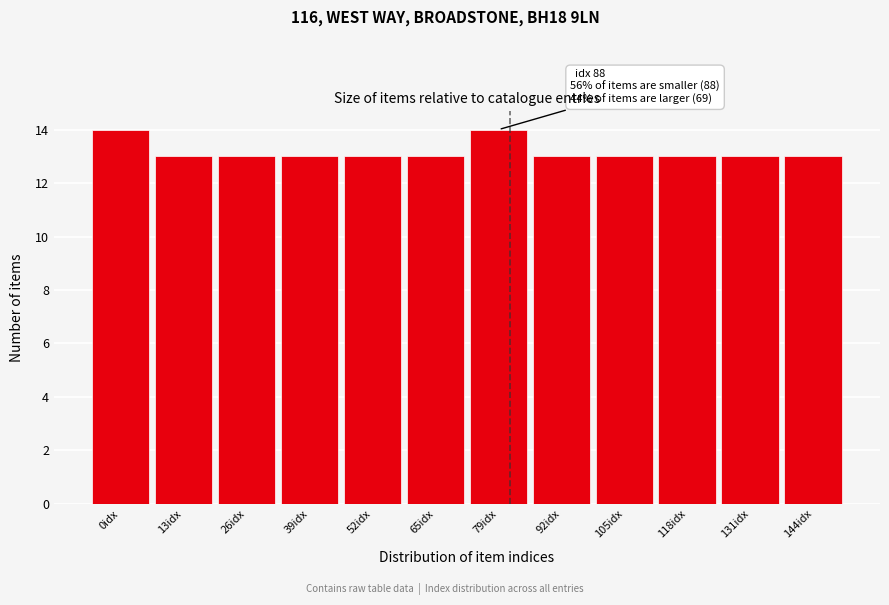

Reading left to right, extract all data points from this chart.

14	13	13	13	13	13	14	13	13	13	13	13